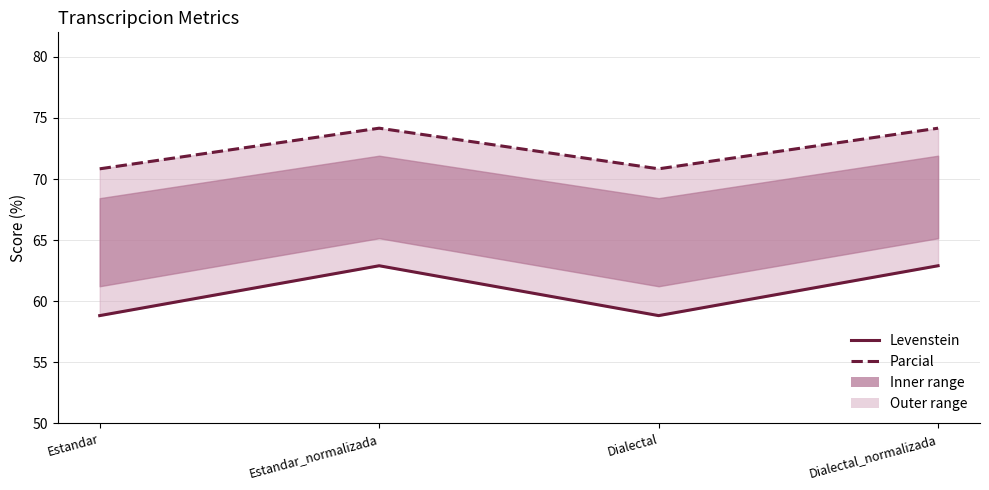

Does the chart have visible grid lines?

Yes